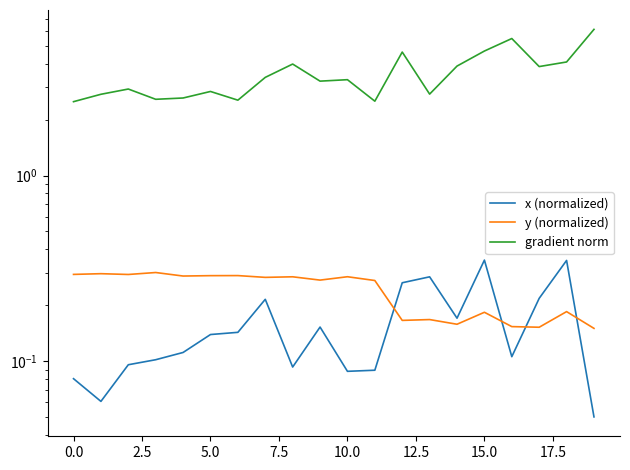

Reading left to right, what are all the values shown in this chart?

x (normalized): 0.1	0.1	0.1	0.1	0.1	0.1	0.1	0.2	0.1	0.2	0.1	0.1	0.3	0.3	0.2	0.3	0.1	0.2	0.3	0.1
y (normalized): 0.3	0.3	0.3	0.3	0.3	0.3	0.3	0.3	0.3	0.3	0.3	0.3	0.2	0.2	0.2	0.2	0.2	0.2	0.2	0.1
gradient norm: 2.5	2.7	2.9	2.6	2.6	2.8	2.5	3.4	4.0	3.2	3.3	2.5	4.6	2.7	3.9	4.7	5.5	3.9	4.1	6.1